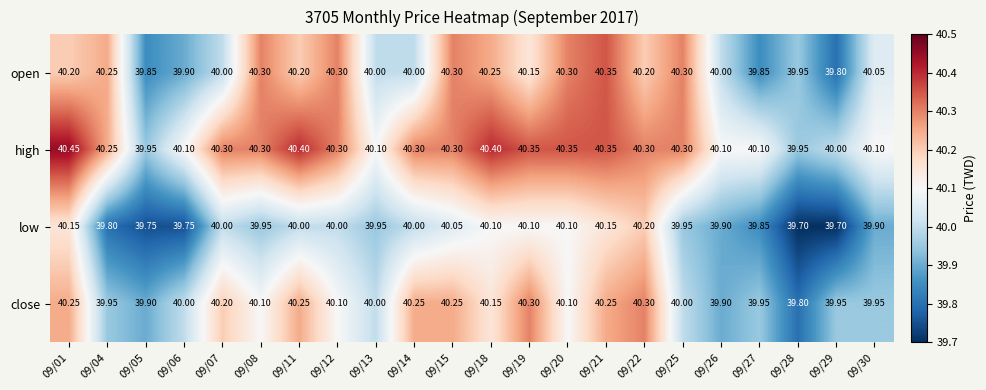

Which series has the largest total across all categories?

high